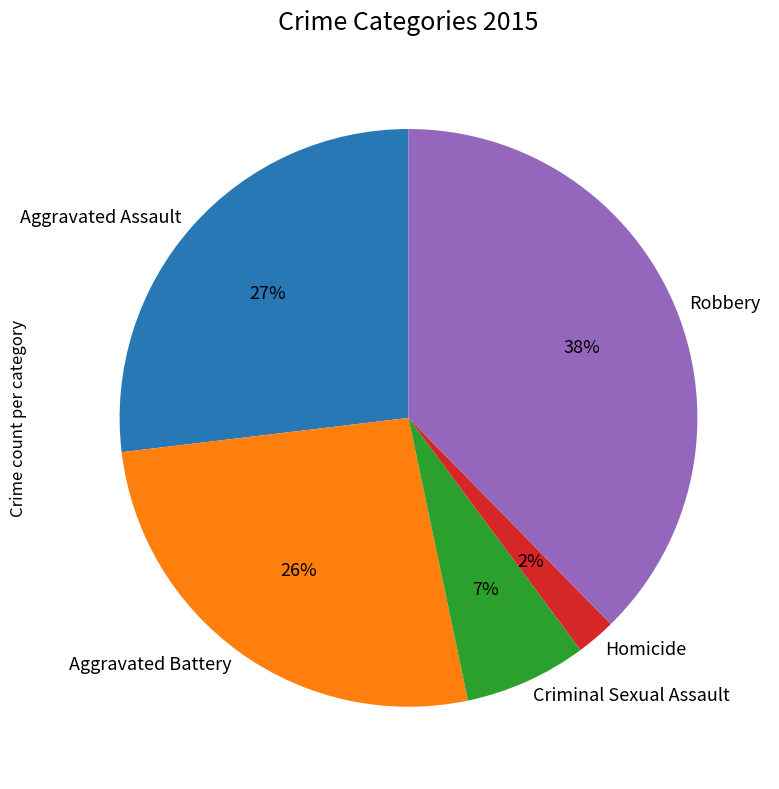

Which has a higher value, Aggravated Assault or Criminal Sexual Assault?

Aggravated Assault